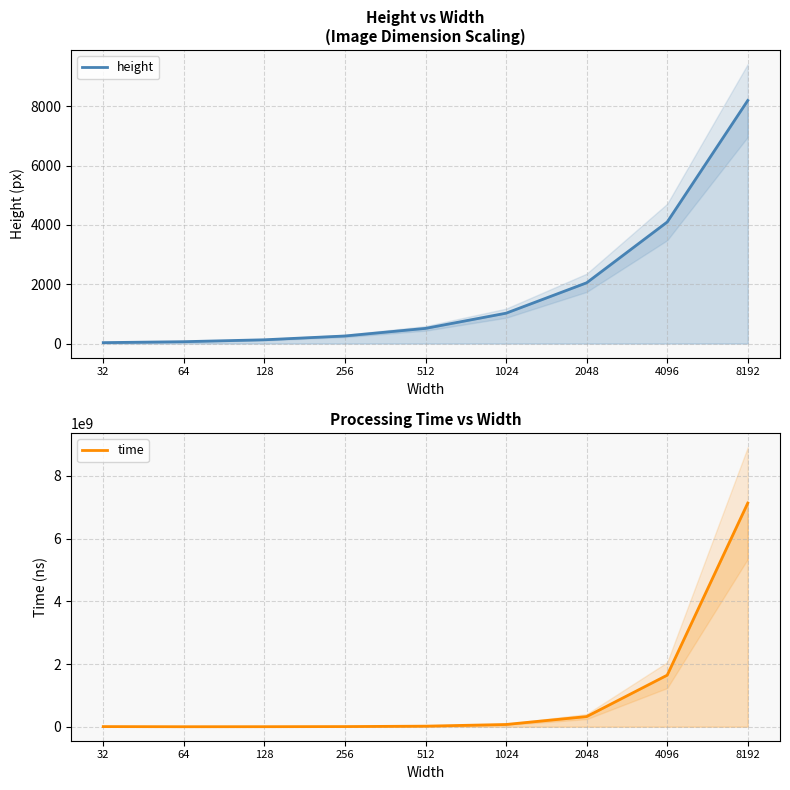

At which label does time first exceed 18535700?

1024